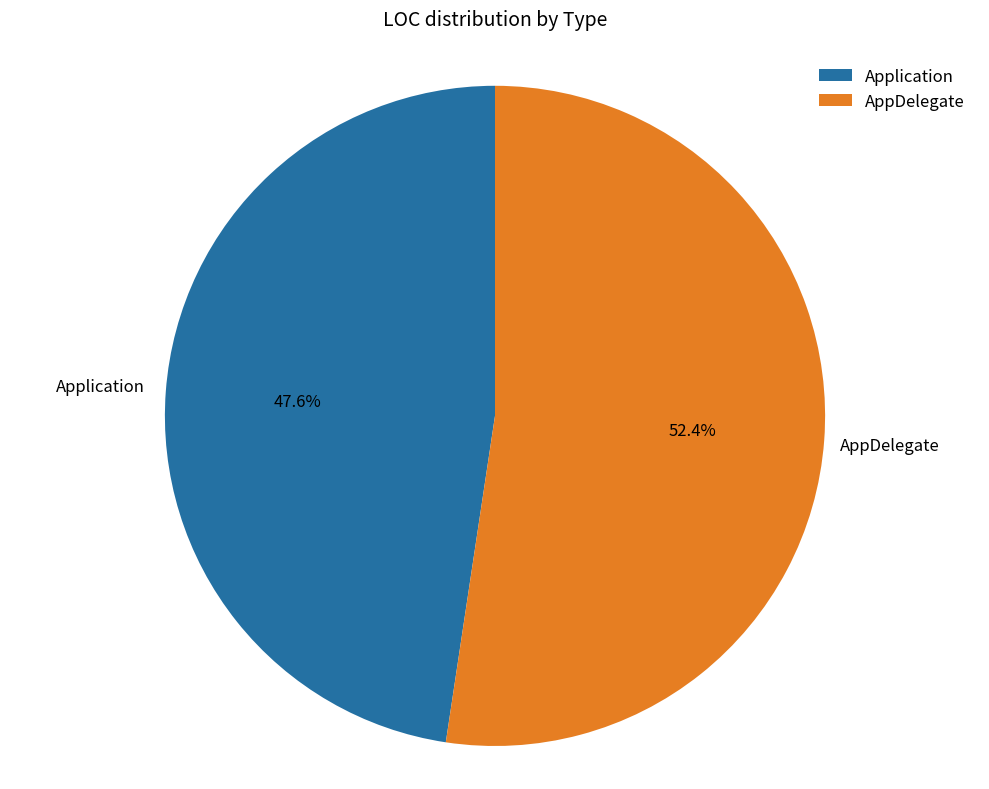

Is there any slice that represents more than half of the pie?

Yes